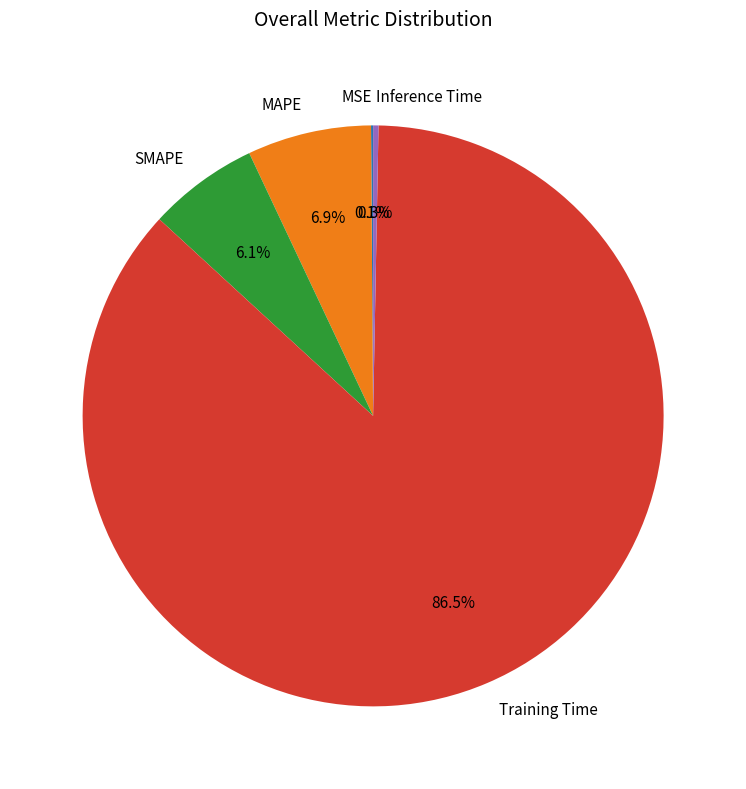

Which category has the biggest portion of the pie?

Training Time